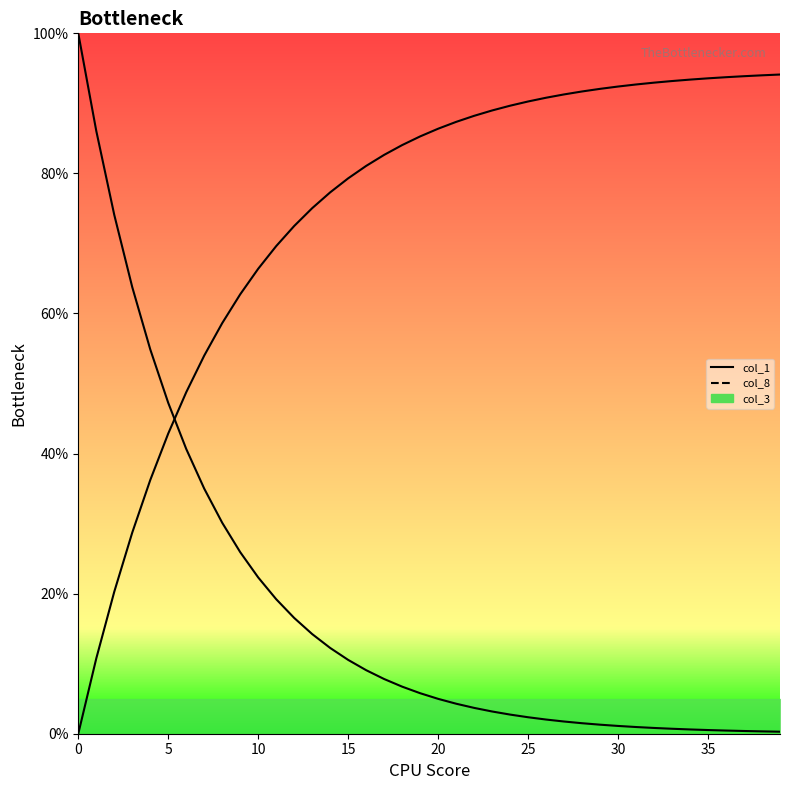

What is the label of the 34th point from the left?

33